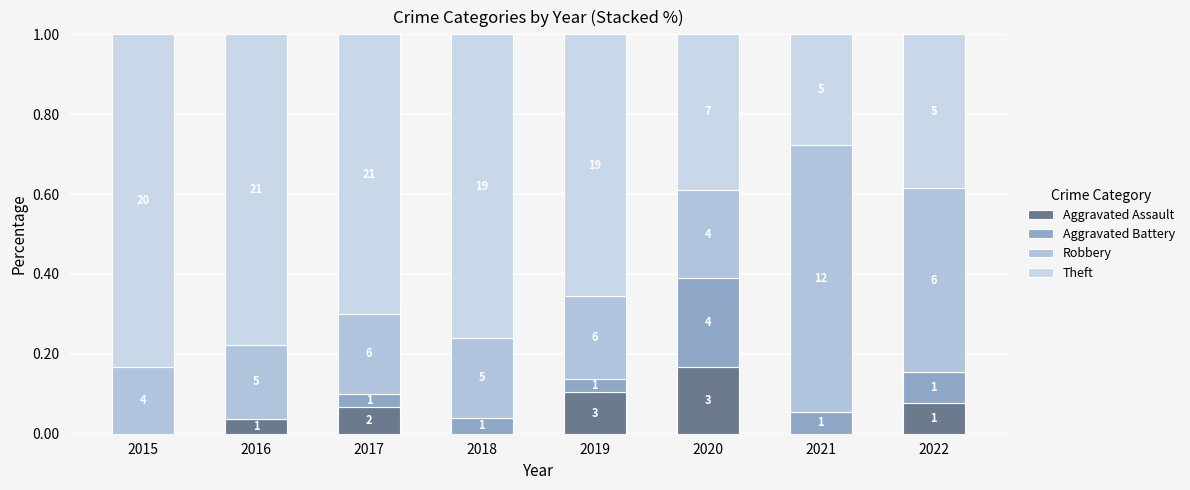

Are the bars grouped side by side (vs. stacked)?

No